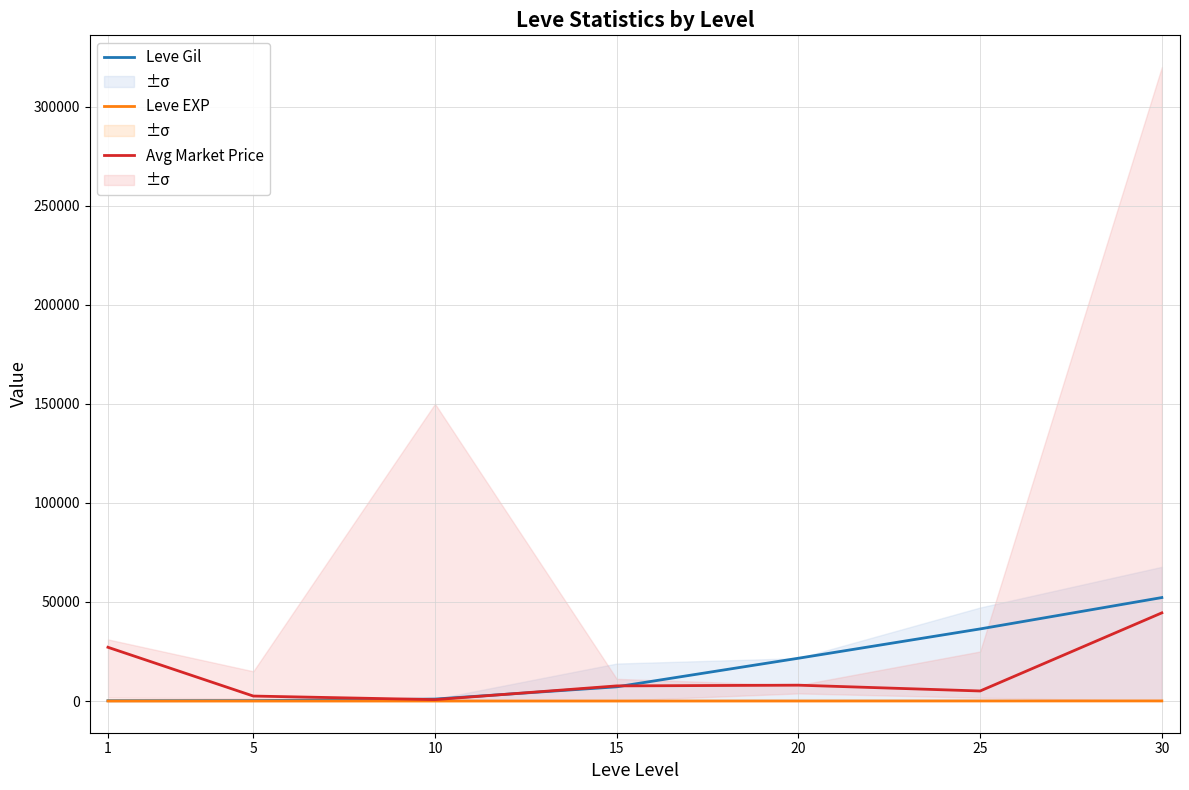

Which series has the largest total across all categories?

Leve Gil